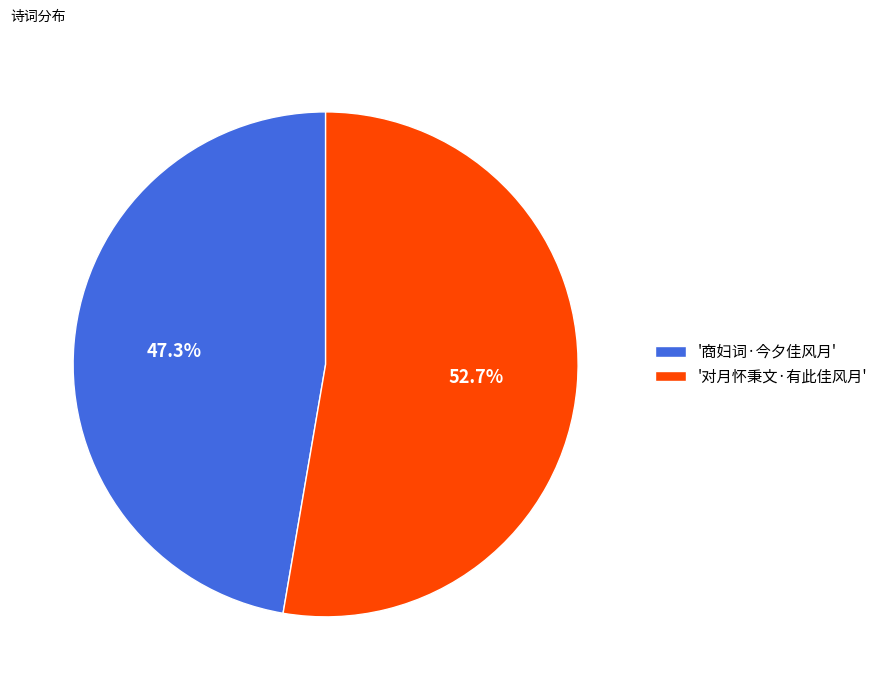

Count the number of slices in the pie.

2